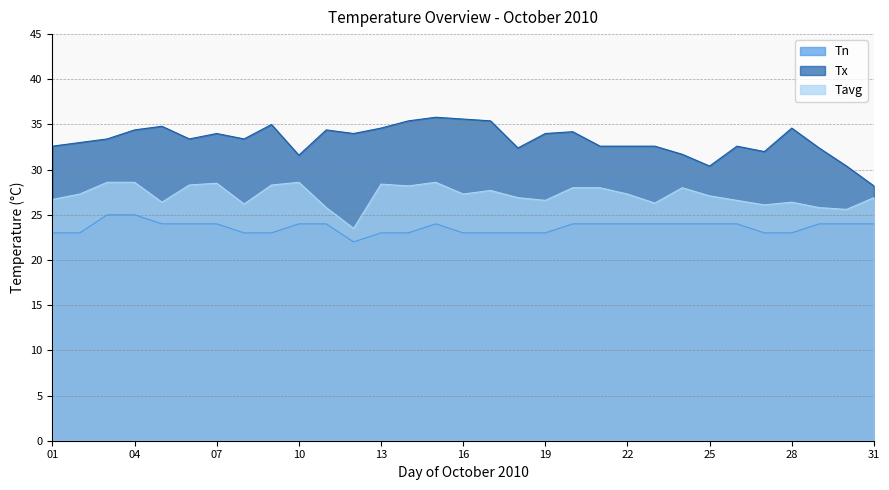

Reading left to right, list all the values displayed in this chart.

Tn: 23.0	23.0	25.0	25.0	24.0	24.0	24.0	23.0	23.0	24.0	24.0	22.0	23.0	23.0	24.0	23.0	23.0	23.0	23.0	24.0	24.0	24.0	24.0	24.0	24.0	24.0	23.0	23.0	24.0	24.0	24.0
Tx: 32.6	33.0	33.4	34.4	34.8	33.4	34.0	33.4	35.0	31.6	34.4	34.0	34.6	35.4	35.8	35.6	35.4	32.4	34.0	34.2	32.6	32.6	32.6	31.7	30.4	32.6	32.0	34.6	32.4	30.4	28.2
Tavg: 26.7	27.3	28.6	28.6	26.4	28.3	28.5	26.2	28.3	28.6	25.8	23.5	28.4	28.2	28.6	27.3	27.7	26.9	26.6	28.0	28.0	27.3	26.3	28.0	27.1	26.6	26.1	26.4	25.8	25.6	26.9